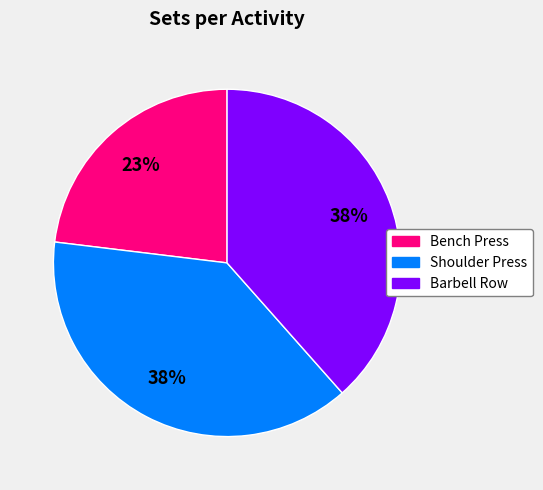

What is the ratio of the value at Barbell Row to the value at Bench Press?

1.7